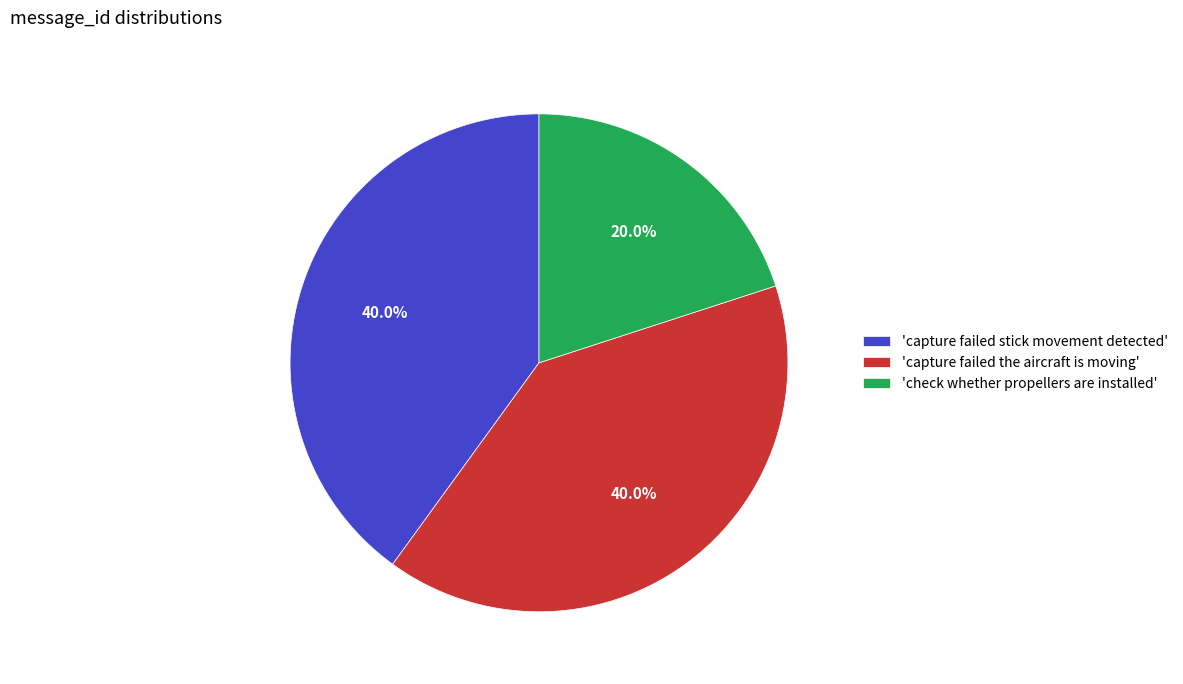

How many slices are in this pie chart?

3